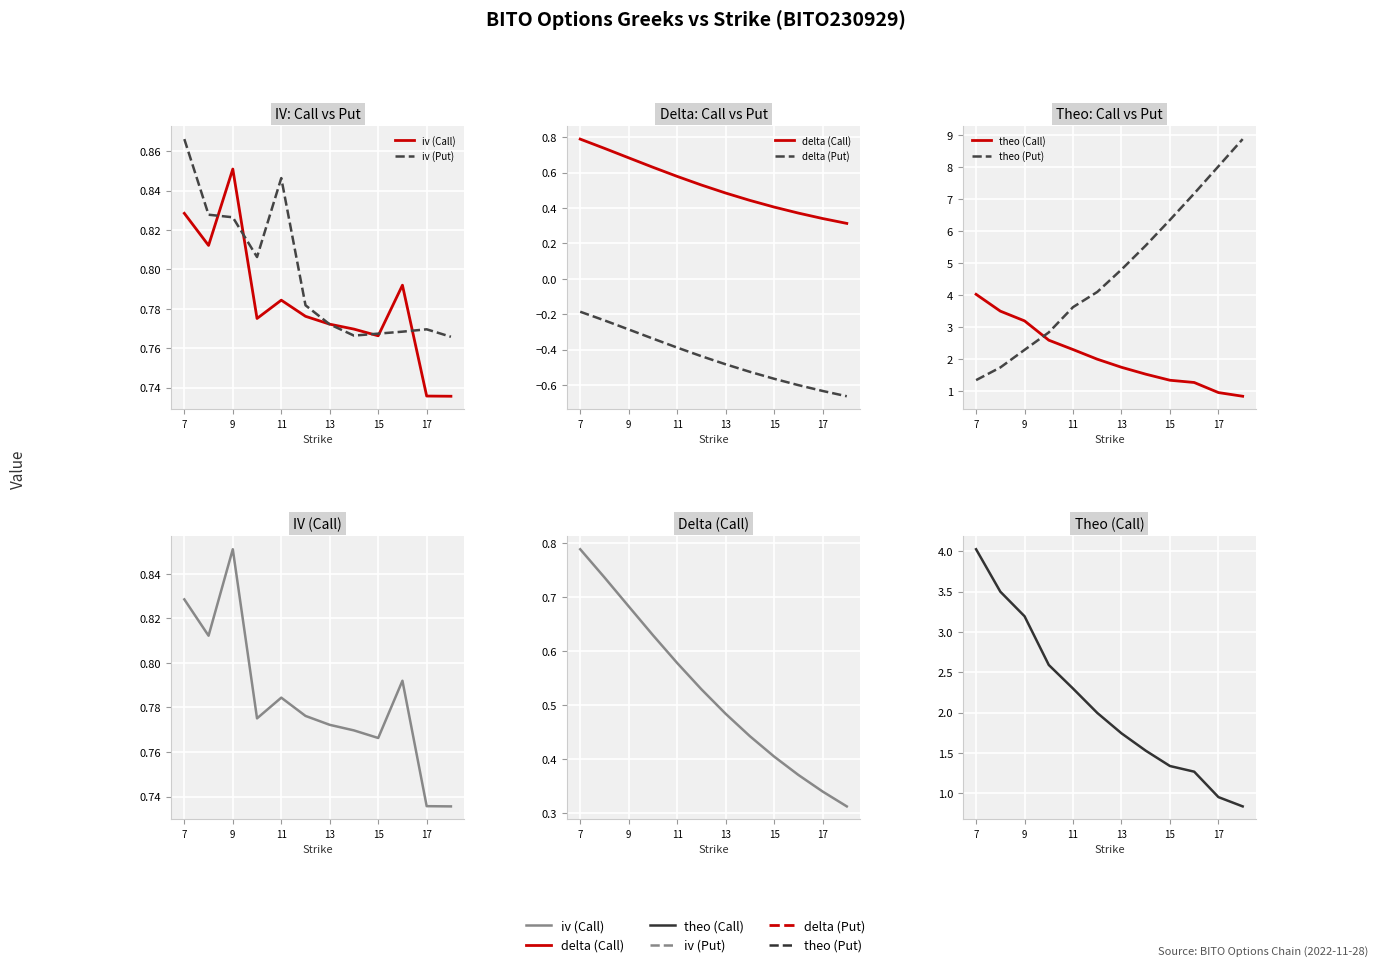

What are all the series names shown in the legend?

iv (Call), iv (Put), delta (Call), delta (Put), theo (Call), theo (Put)